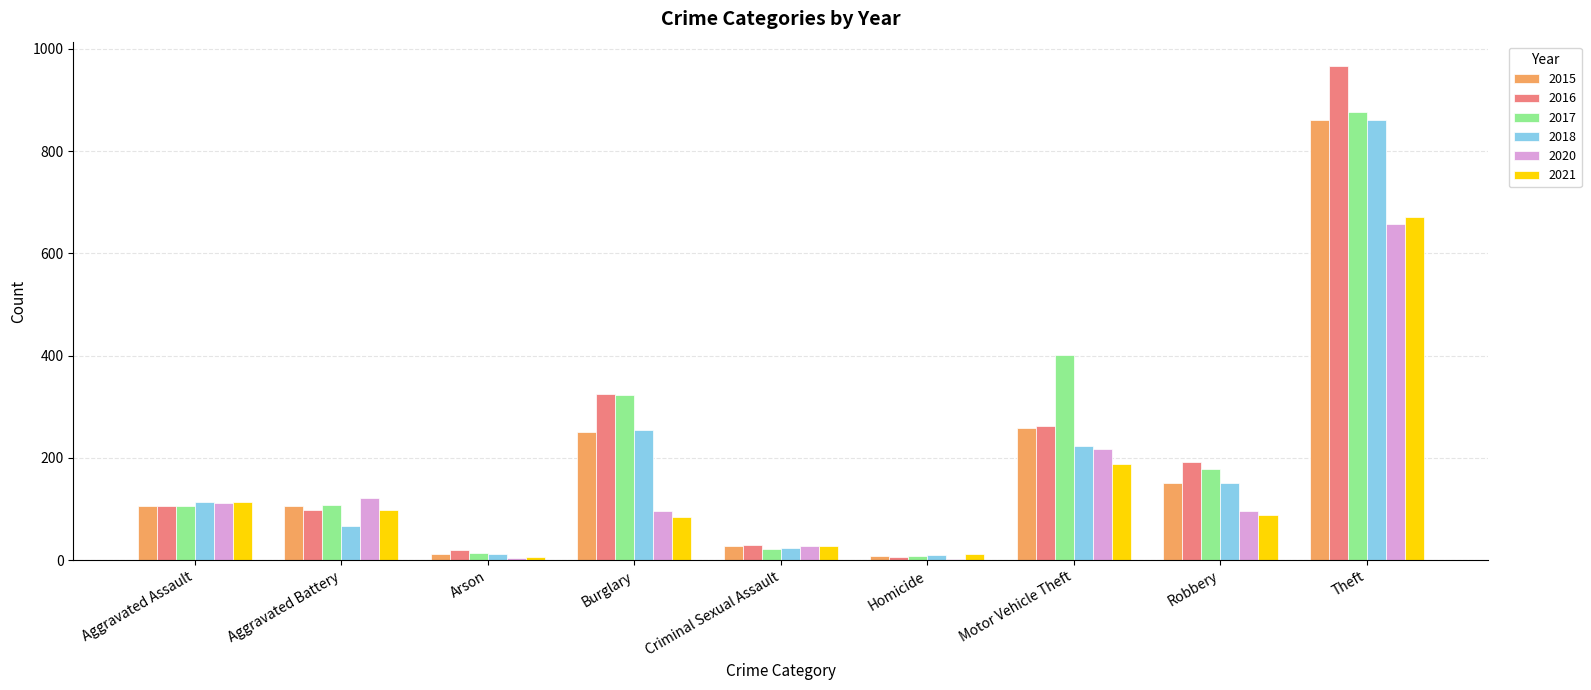

Where is 2021 nearest to the value 339?

Motor Vehicle Theft